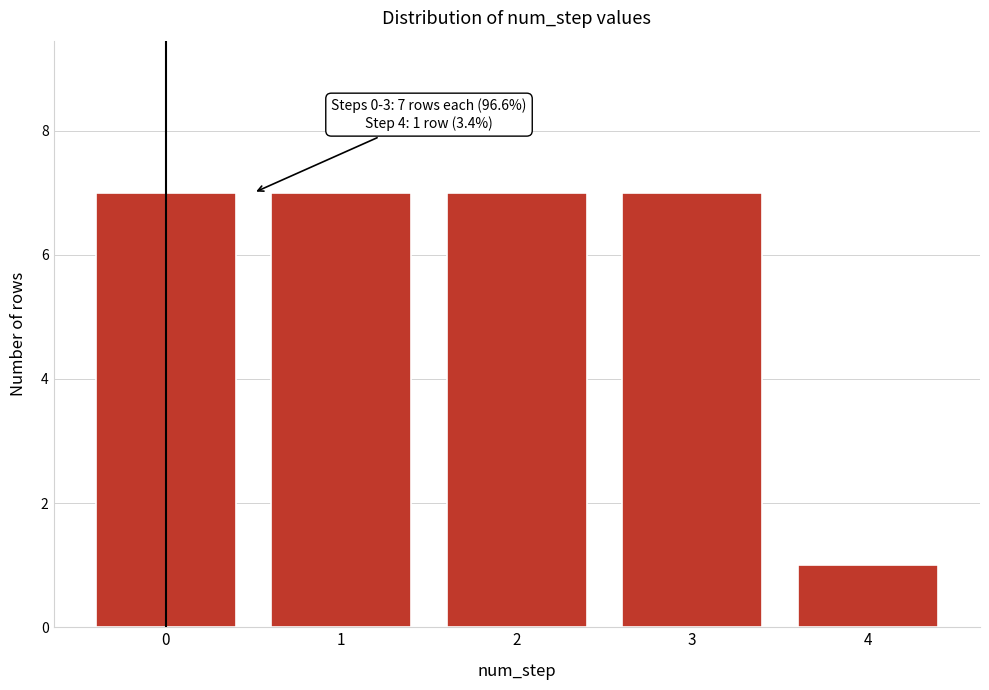

Reading left to right, what are all the values shown in this chart?

7	7	7	7	1